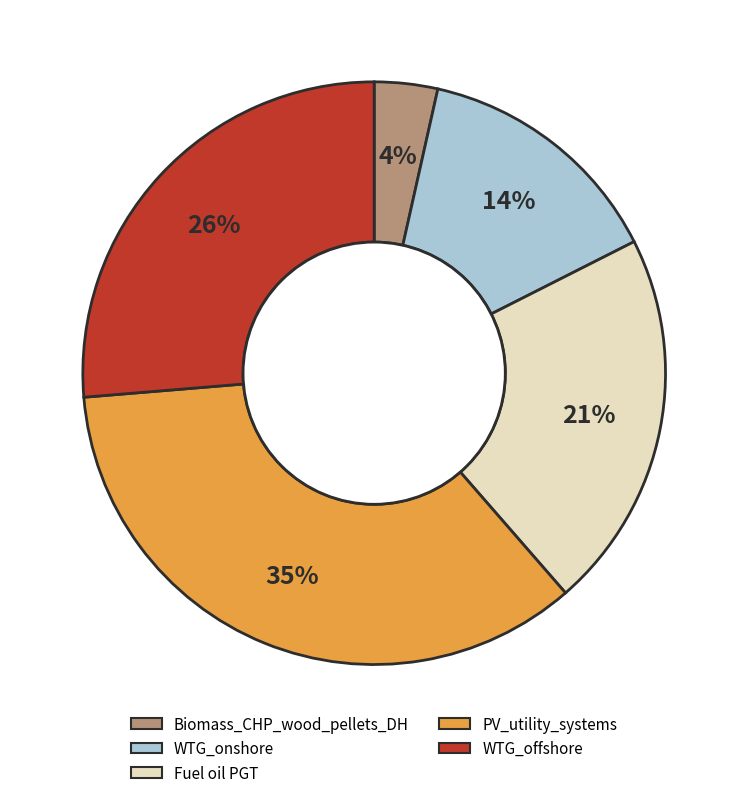

To the nearest percent, what is the combined percentage of Fuel oil PGT and WTG_onshore?

35%